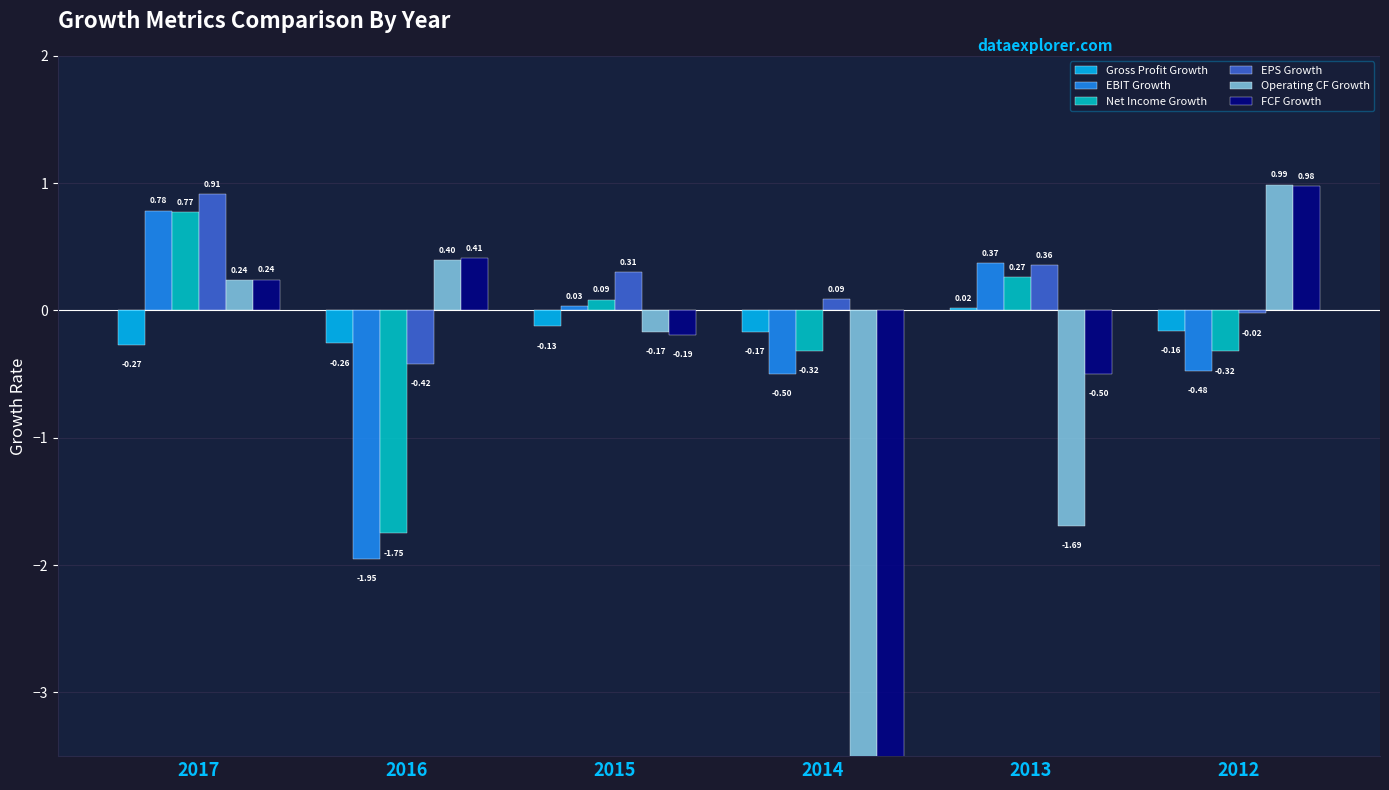

How many bars are there in each group?

6